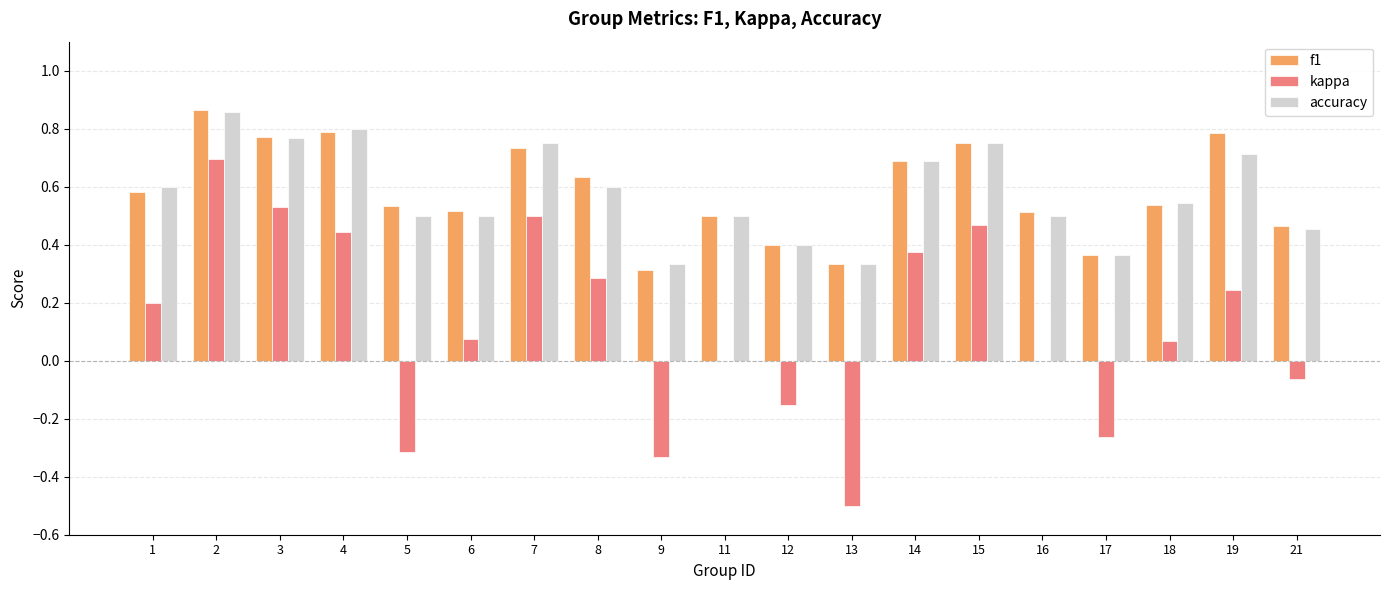

What is the sum of all kappa values?

2.3